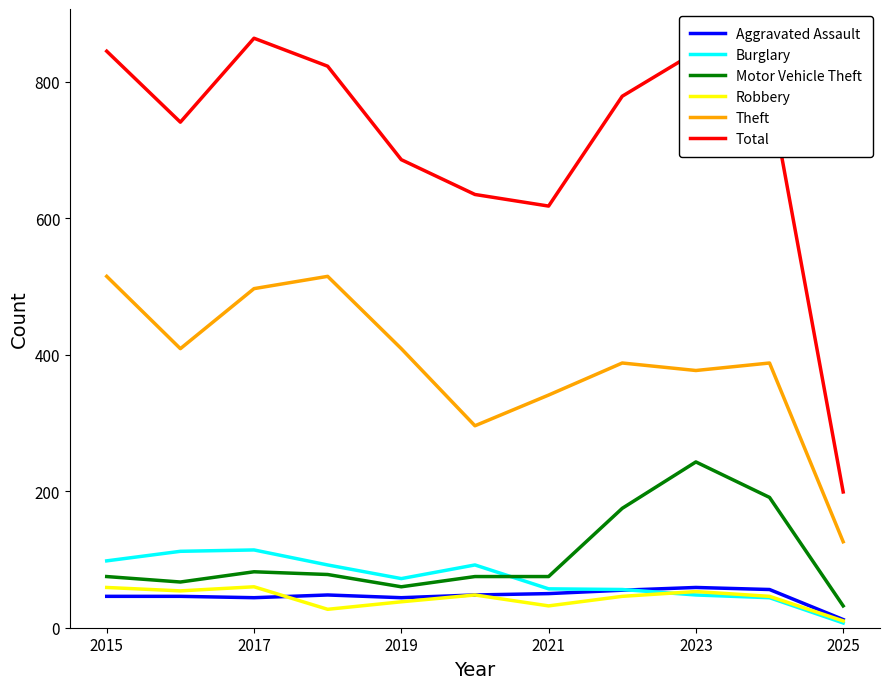

Which series has the largest range (max minus min)?

Total